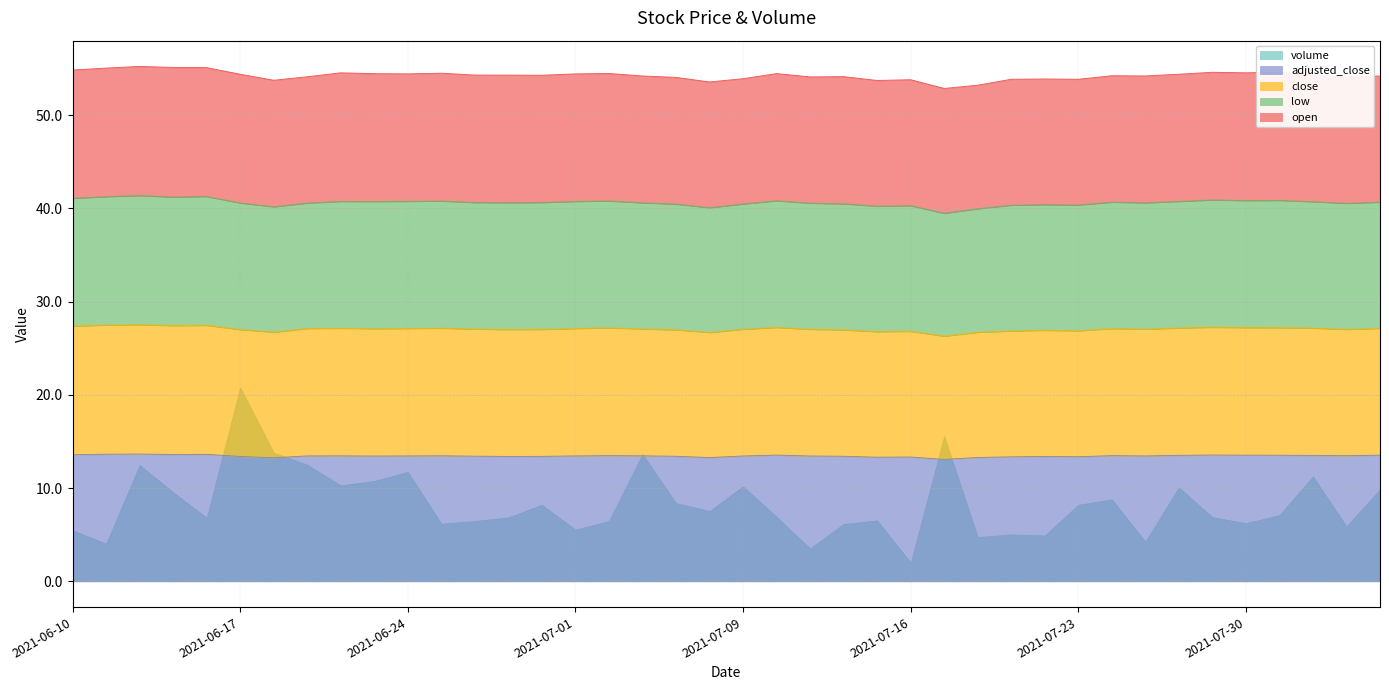

What is the highest value of the adjusted_close series?

13.7